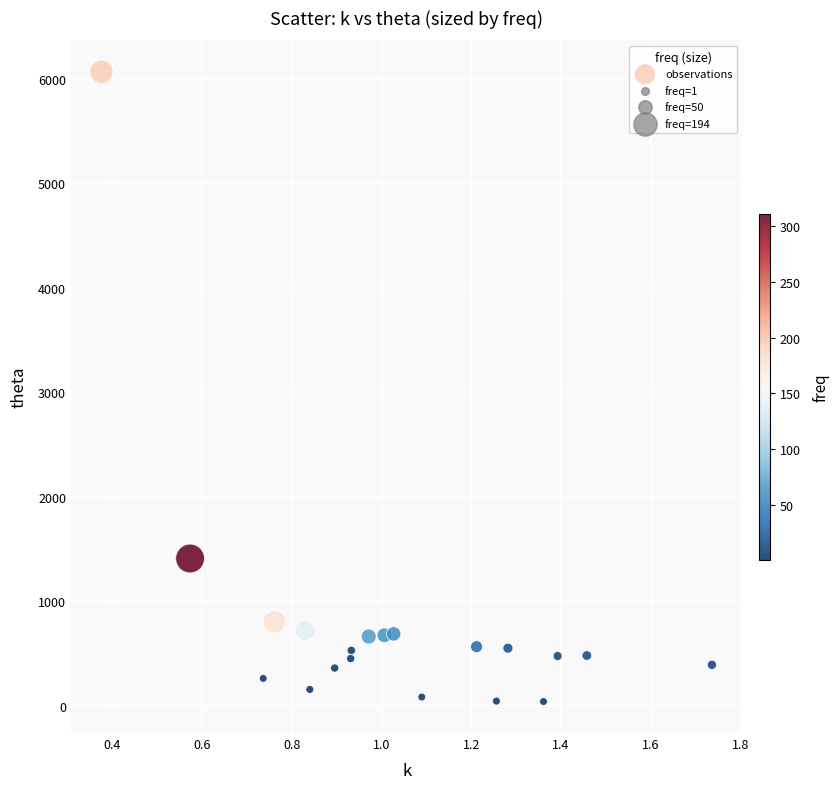

What Y value in the scatter plot is closest to 3054?

1409.5